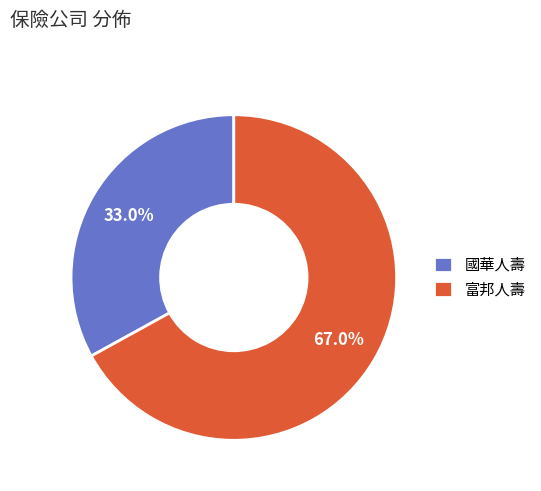

To the nearest percent, what percentage of the pie is 國華人壽?

33%